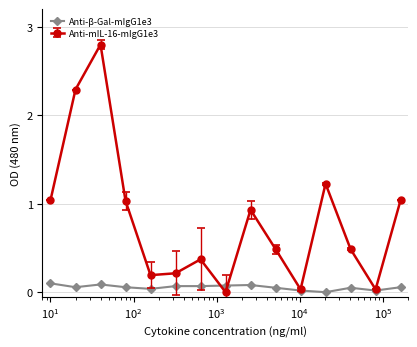

Which series has the largest range (max minus min)?

Anti-mIL-16-mIgG1e3